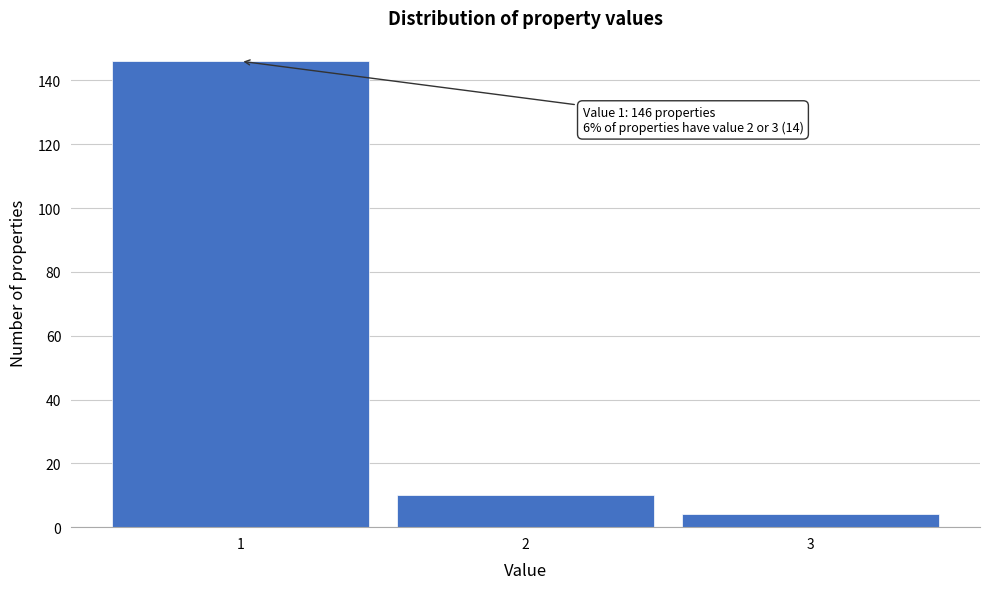

Which range on the x-axis has the tallest bar?

0.5 to 1.5